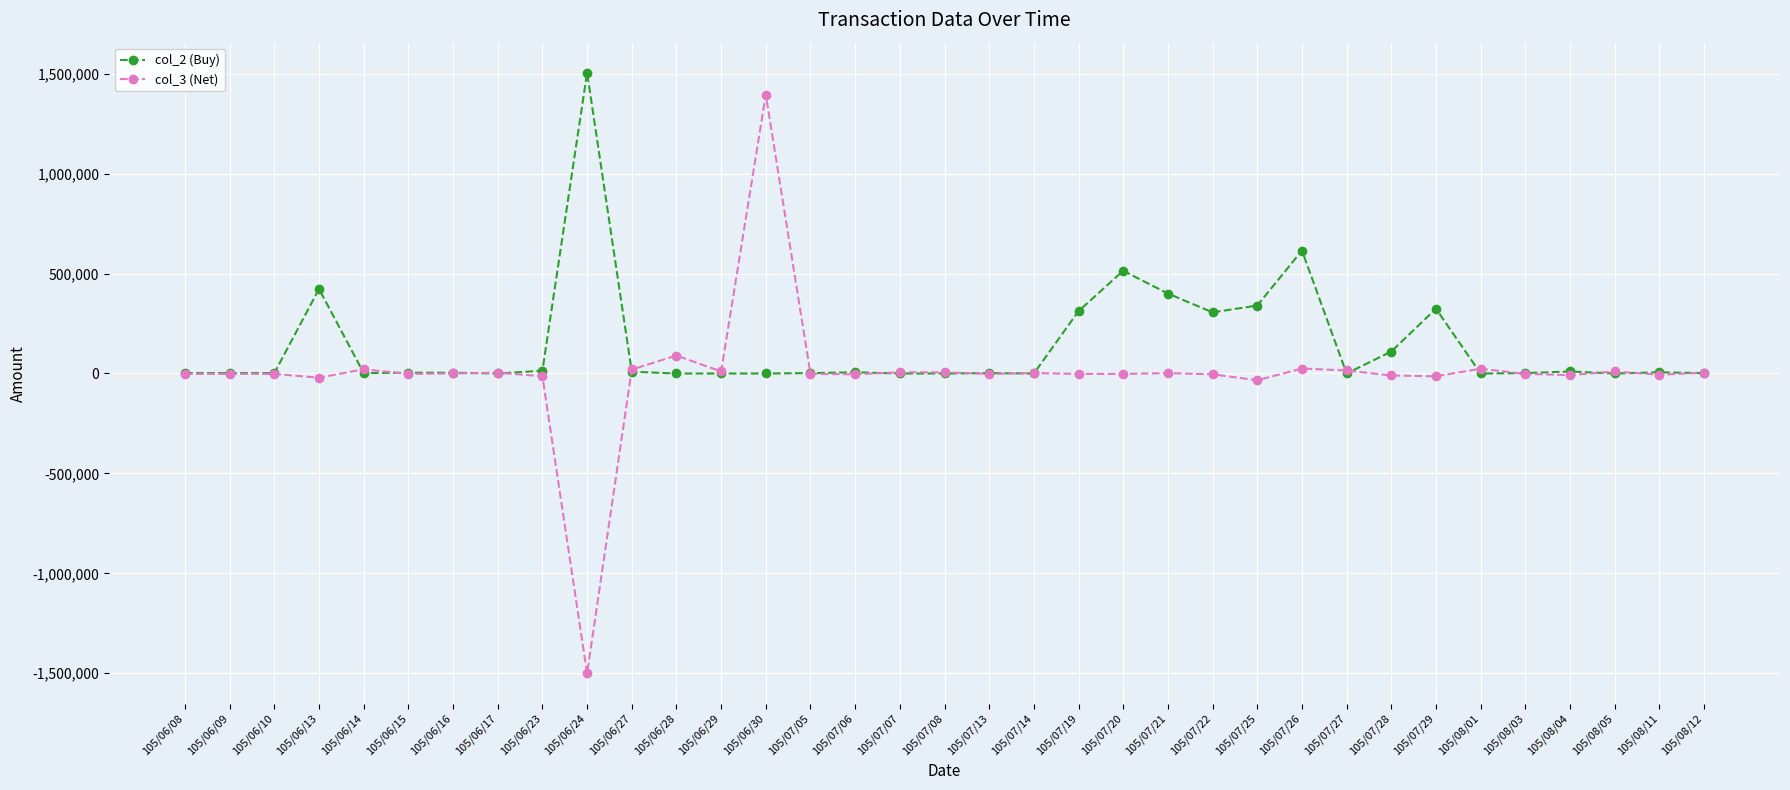

What is the difference between the maximum and minimum values in the col_2 (Buy) series?

1505000